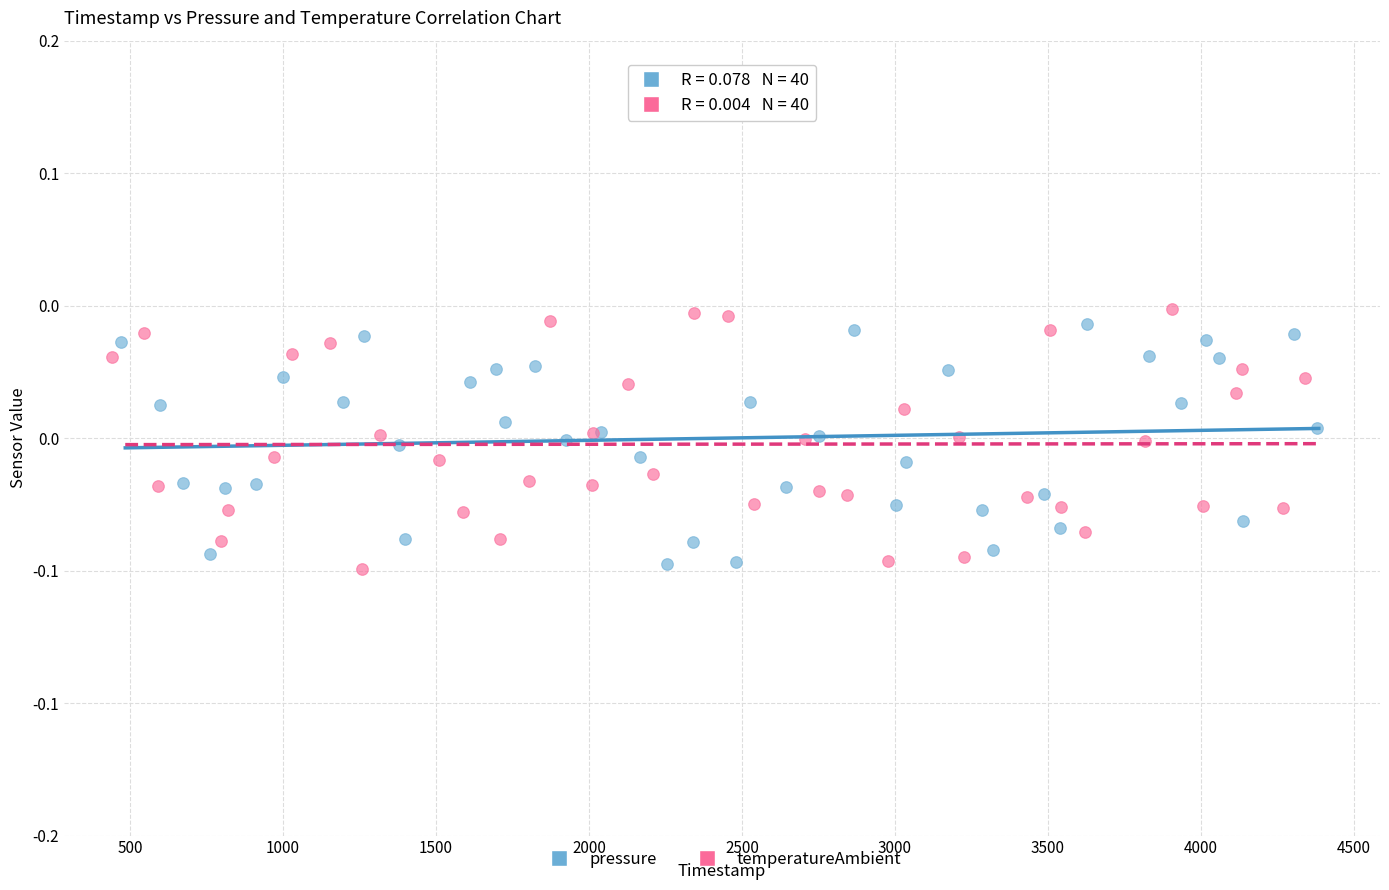

Which series reaches the maximum Y coordinate?

temperatureAmbient